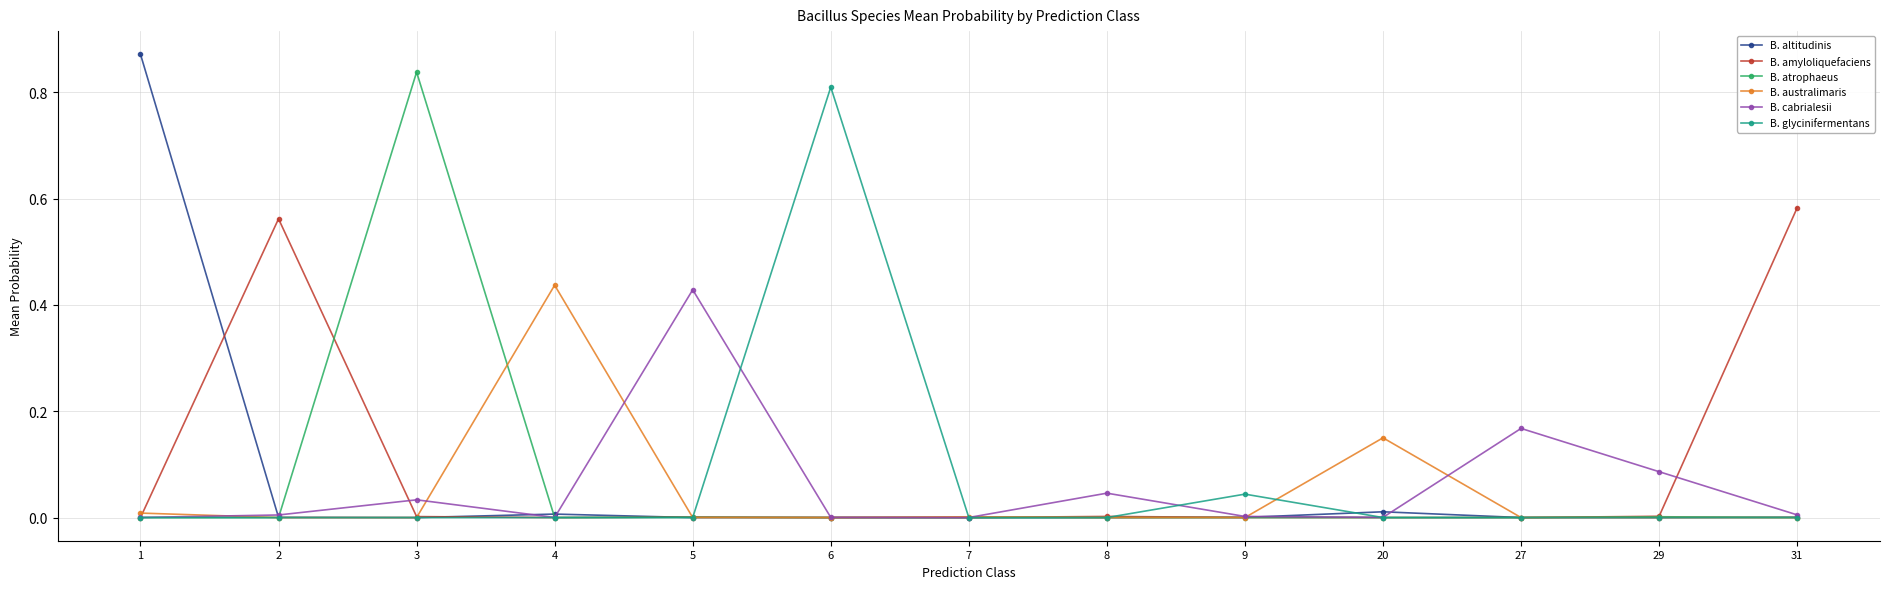

True or false: B. atrophaeus has a value of 0.0 at 6.

True